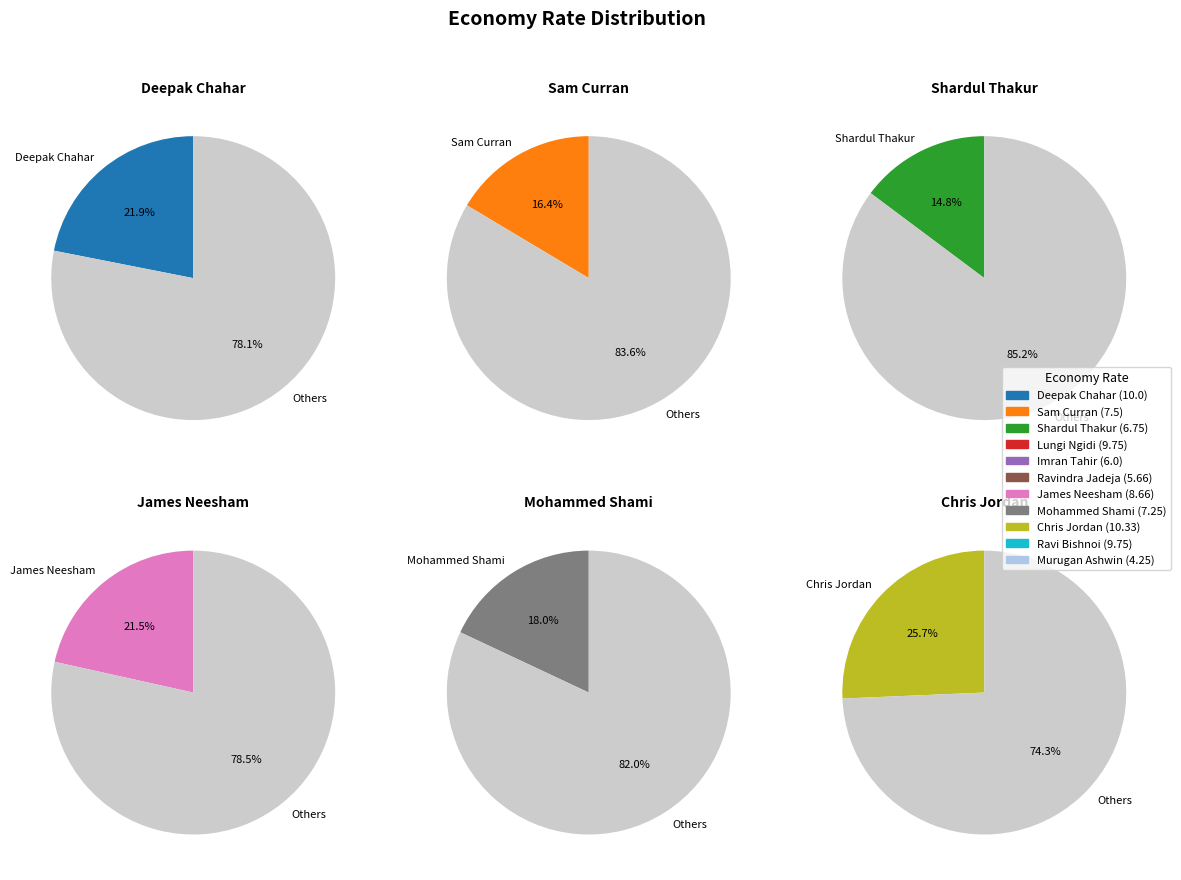

Approximately how many times larger is the value at Mohammed Shami compared to Chris Jordan?

0.7